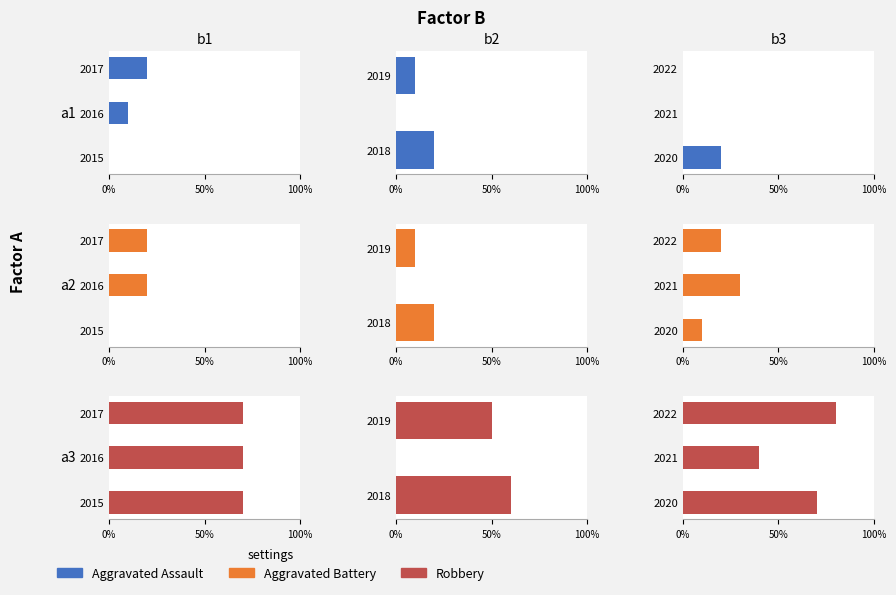

Which series has the largest range (max minus min)?

Robbery